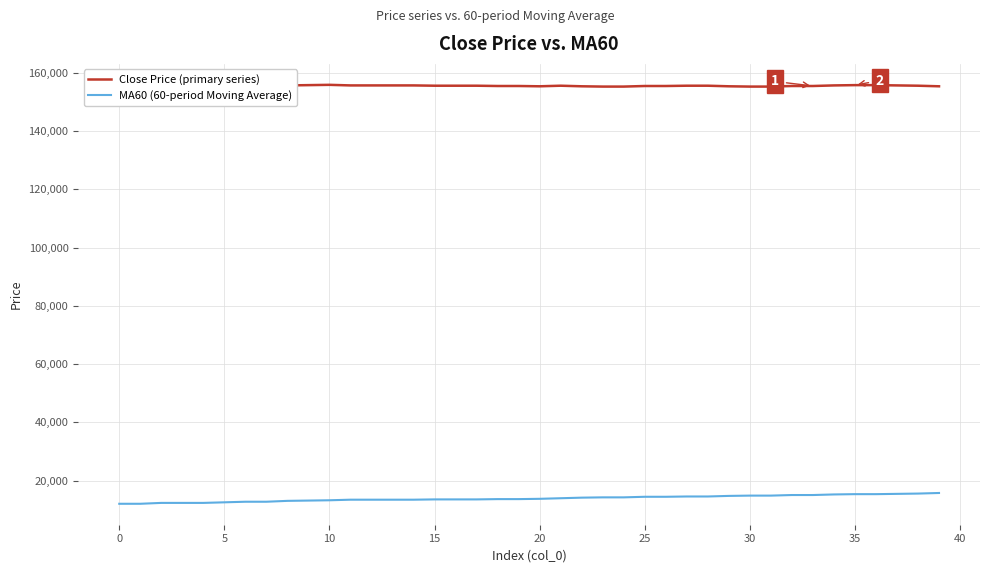

What is the maximum value for Close Price (primary series)?

155800